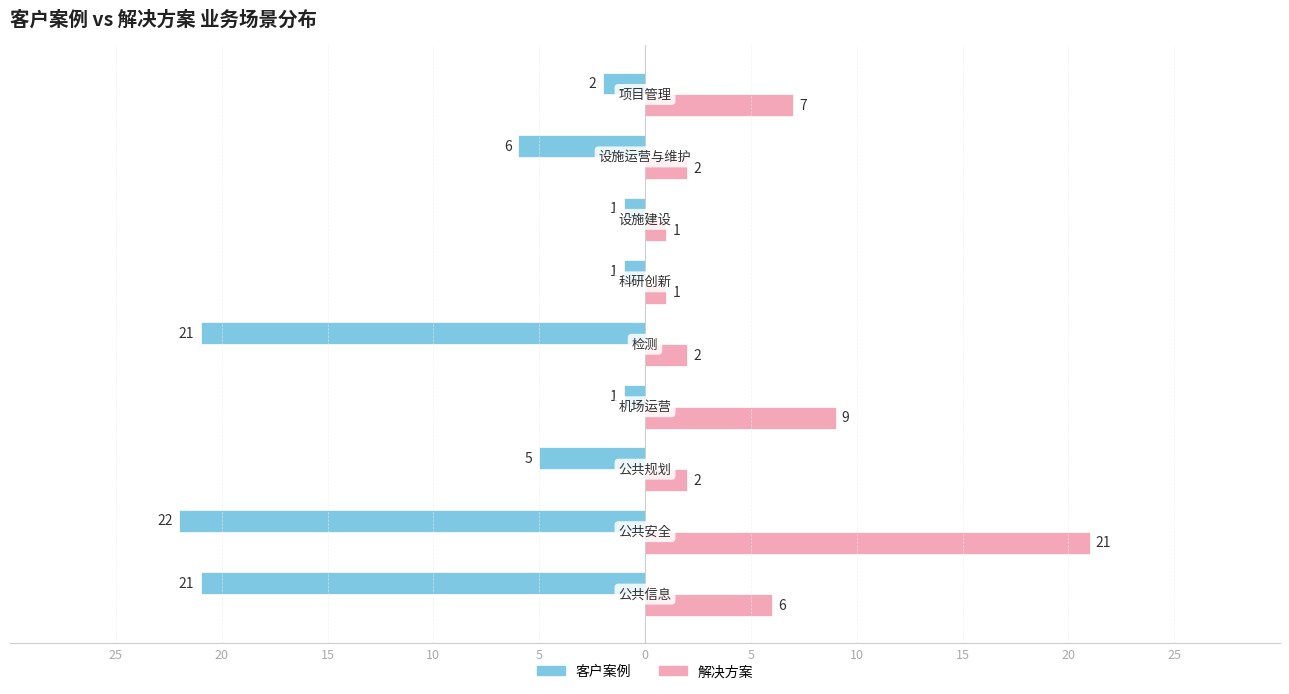

What are all the series names shown in the legend?

客户案例, 解决方案